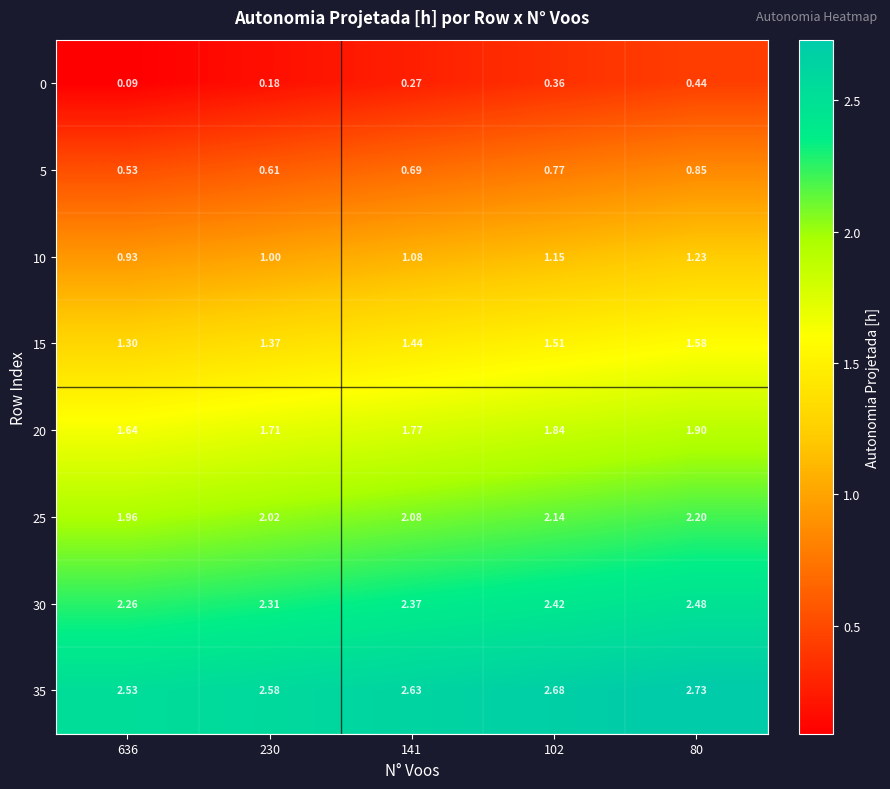

Is the value of 25 at 636 greater than the value of 10 at 102?

Yes